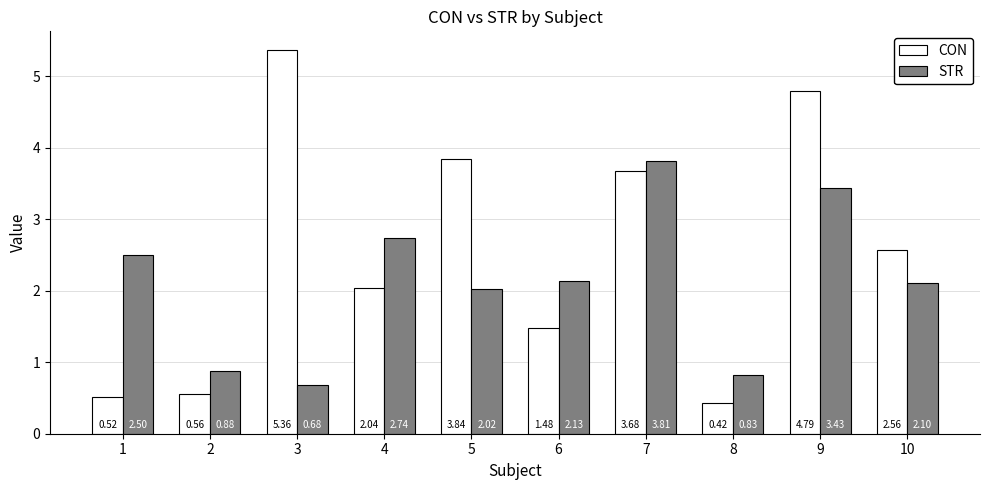

What is the difference between the second highest and minimum values in the CON series?

4.4